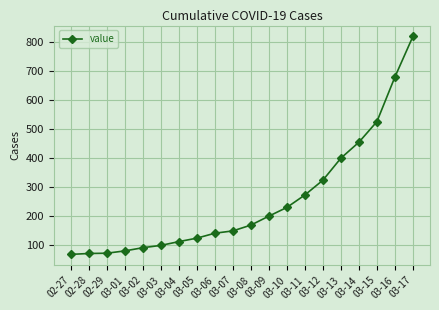

Count the number of data series in this chart.

1